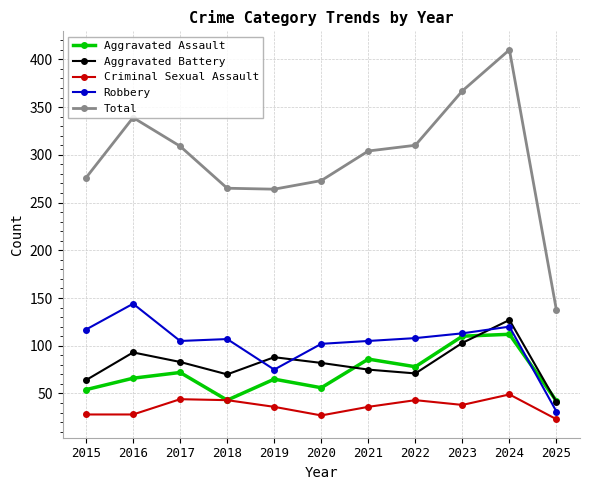

What is the approximate value of Total at 2019, to the nearest 50?

250